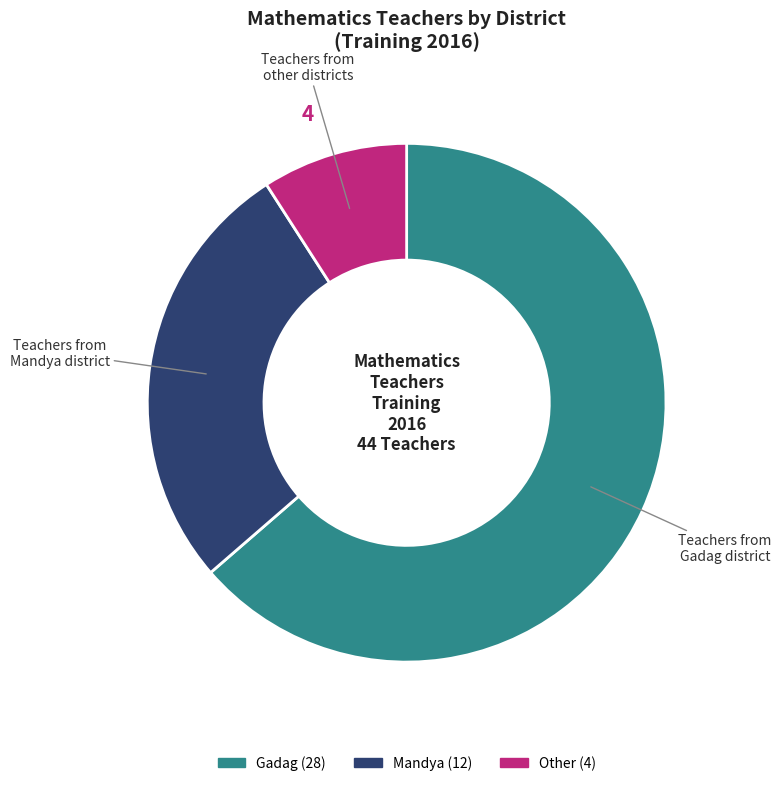

Do Mandya and Other together represent more than half of the pie?

No